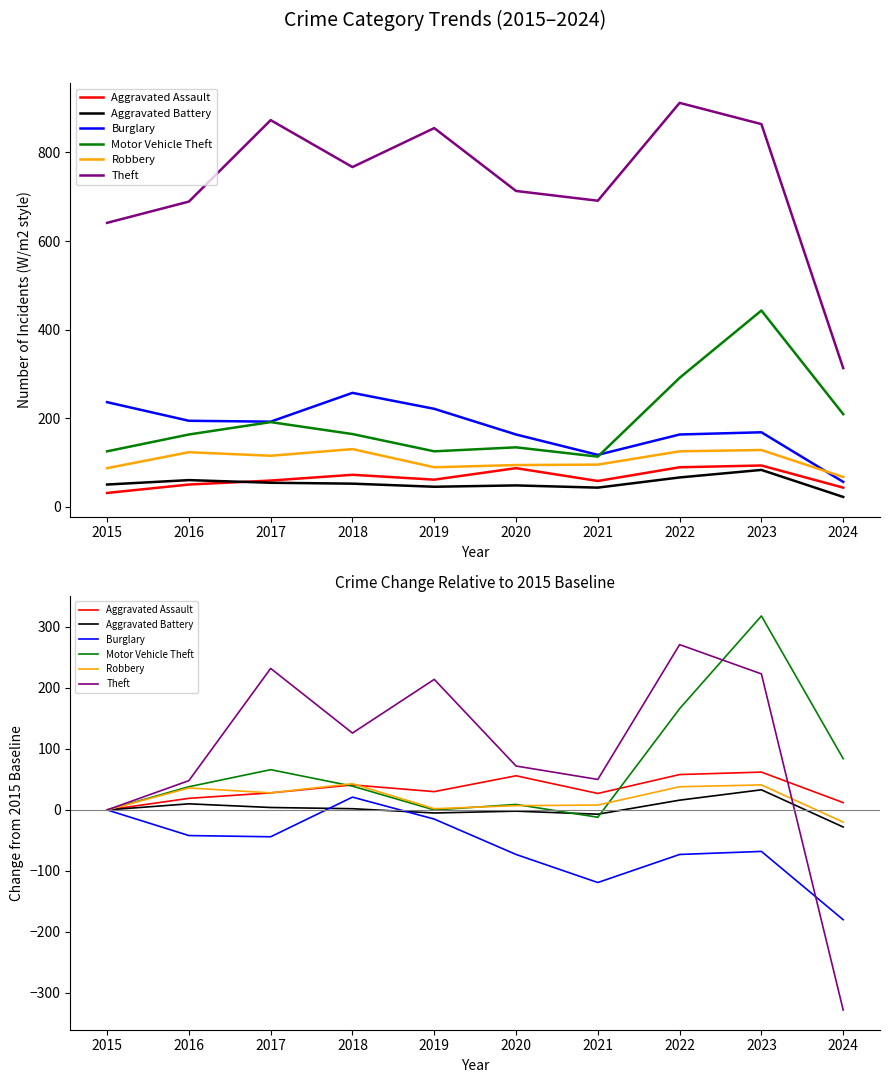

Read the Theft value at 2019, to the nearest 50.

200